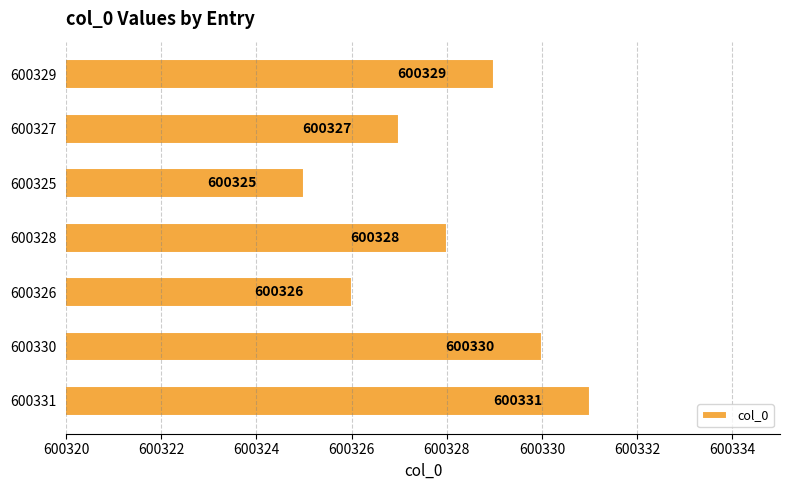

Which label corresponds to the largest value in the chart?

600331